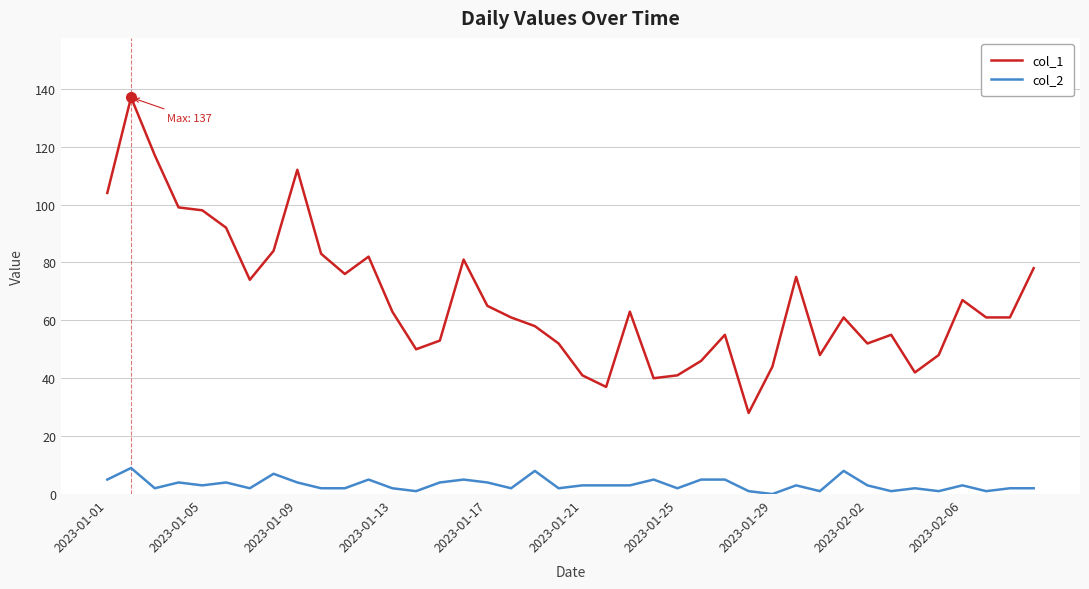

What is the difference between the maximum and minimum values in the col_1 series?

109